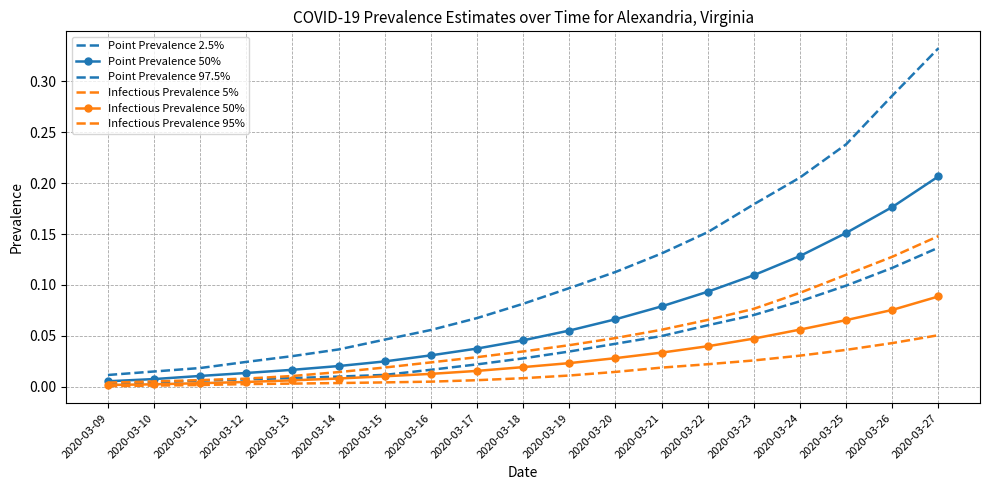

The value of Infectious Prevalence 95% at 2020-03-09 is 0.0. True or false?

True